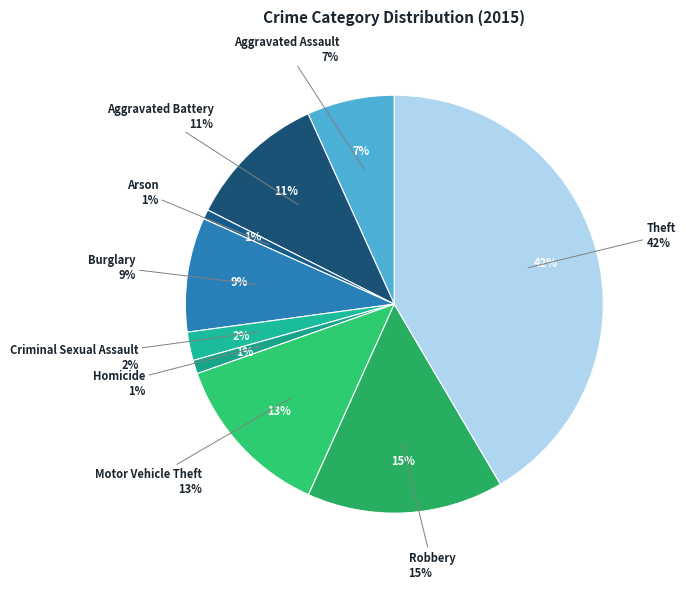

What percentage do Arson and Burglary together represent?

9.6%